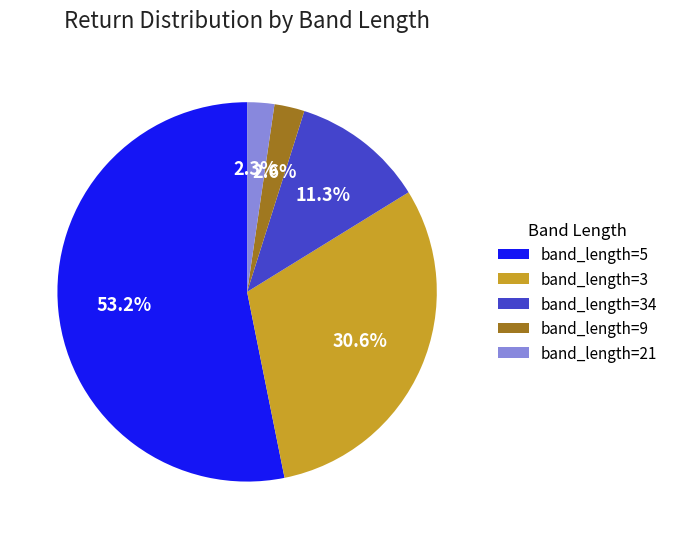

Which has a higher value, band_length=34 or band_length=9?

band_length=34